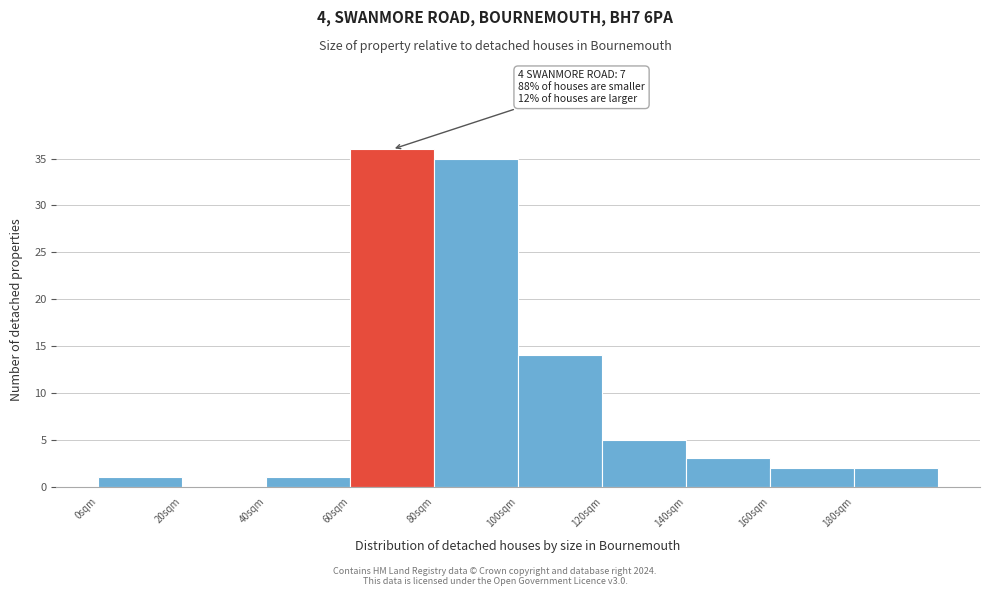

Reading left to right, transcribe all the data shown in this chart.

0sqm=1	20sqm=0	40sqm=1	60sqm=36	80sqm=35	100sqm=14	120sqm=5	140sqm=3	160sqm=2	180sqm=2